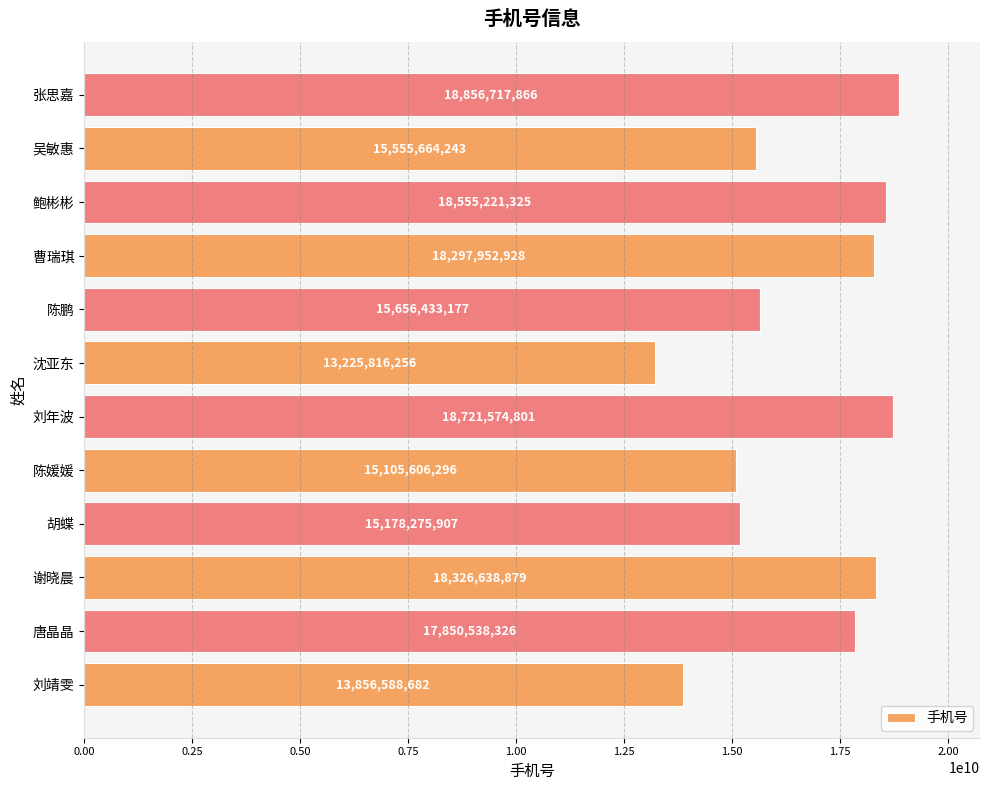

At which category does the chart reach its minimum across all series?

沈亚东